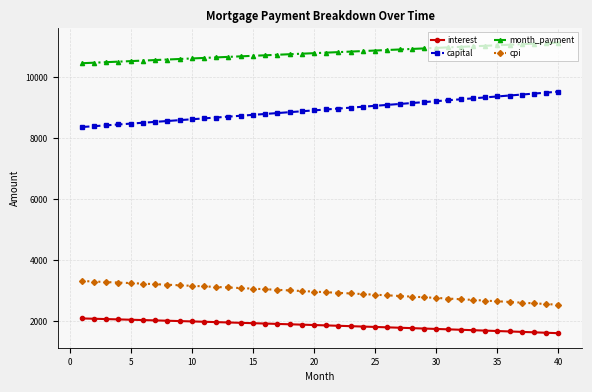

True or false: capital and interest cross at least once.

False